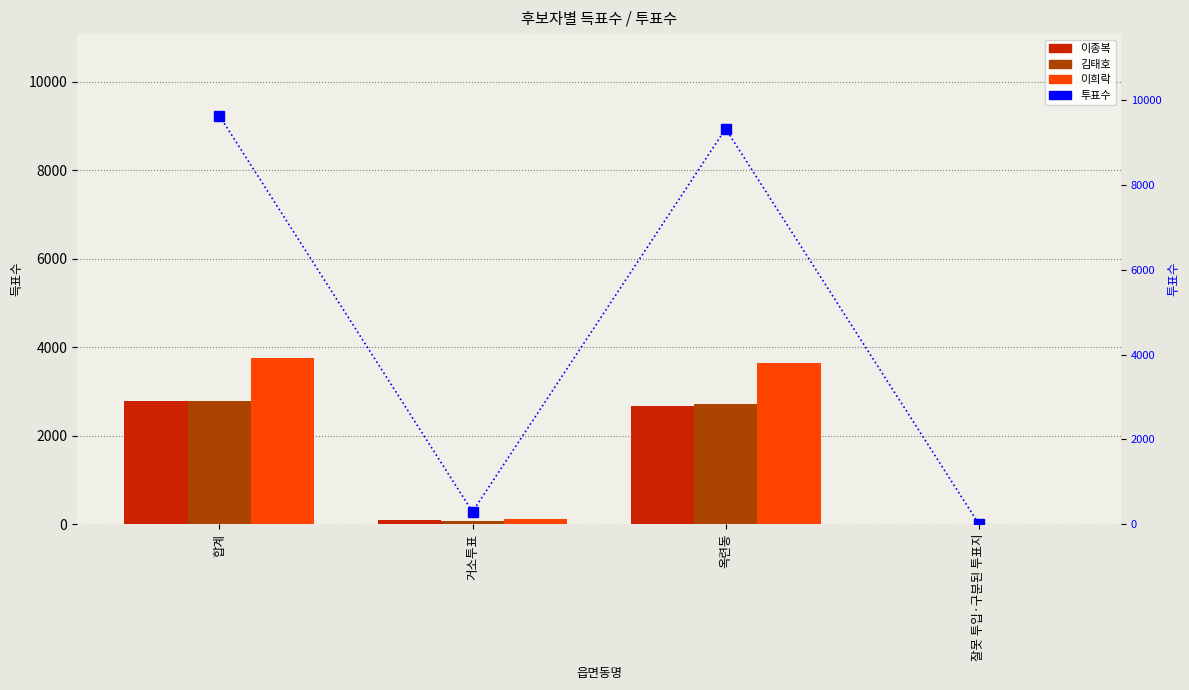

Which series changed the most between 합계 and 거소투표?

투표수